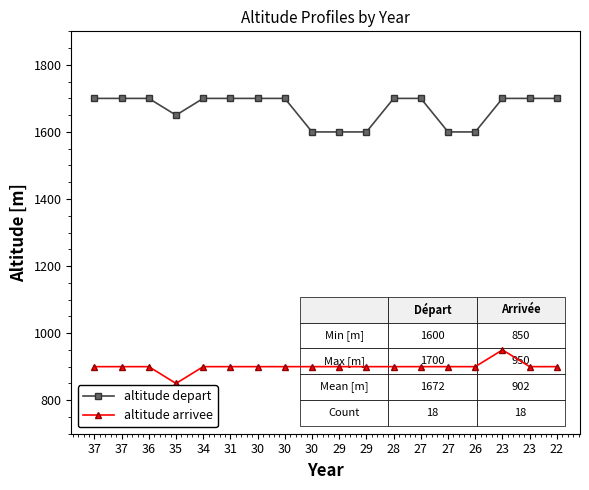

Which series has the widest spread of values?

altitude depart